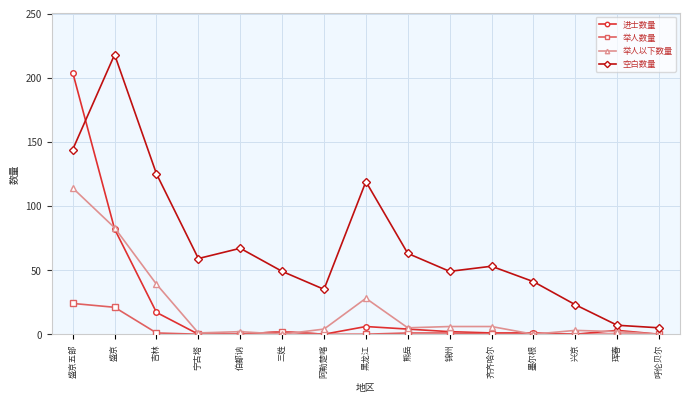

At how many categories does at least one series exceed 47?

10